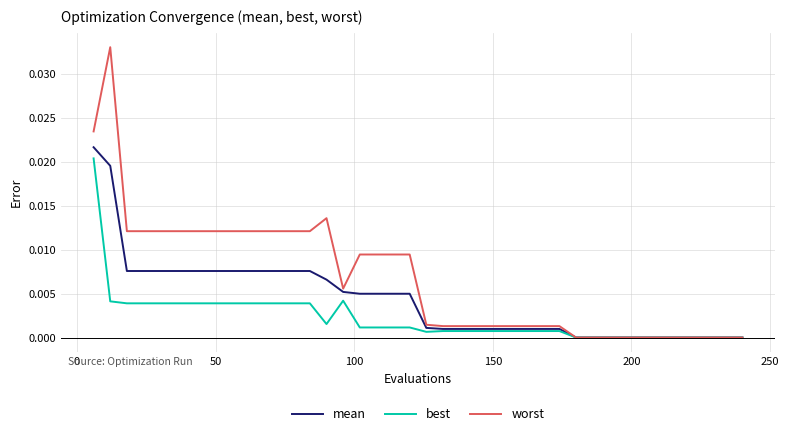

Which series has the largest total across all categories?

worst